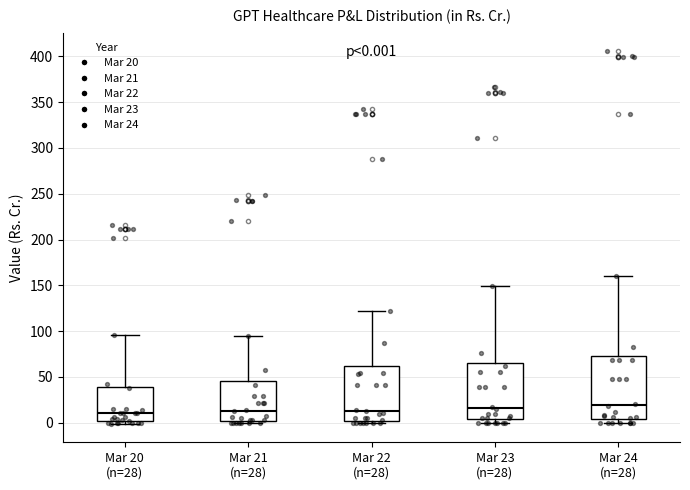

Comparing the boxes themselves (not the whiskers), which one is the tallest?

Mar 24 (n=28)